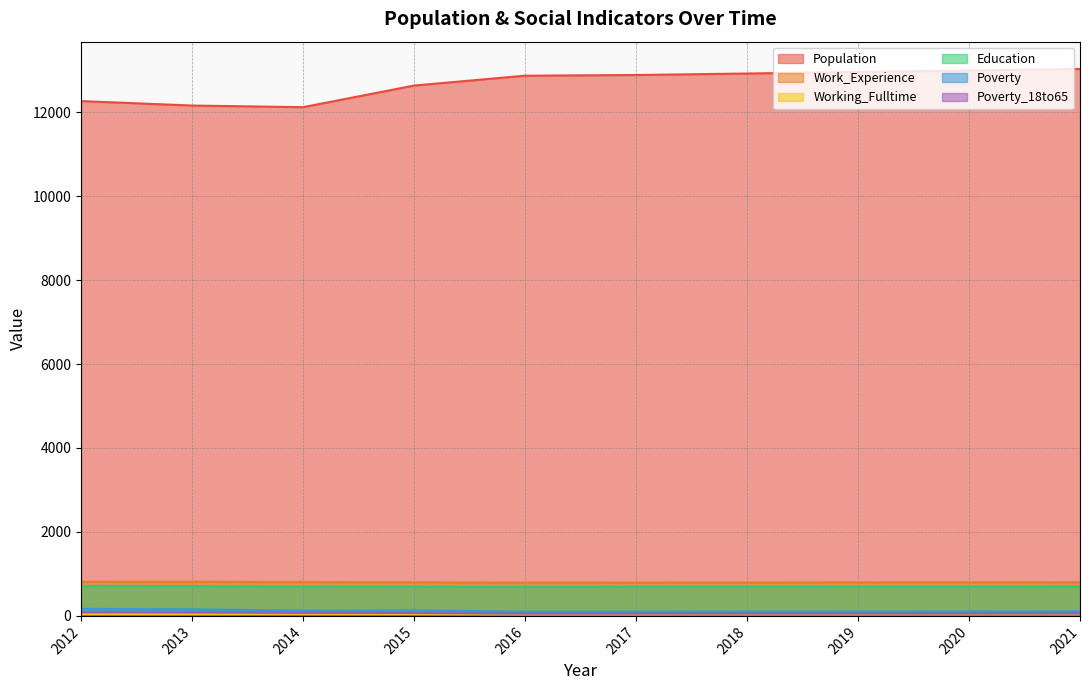

At which category does Poverty reach its first local valley?

2014